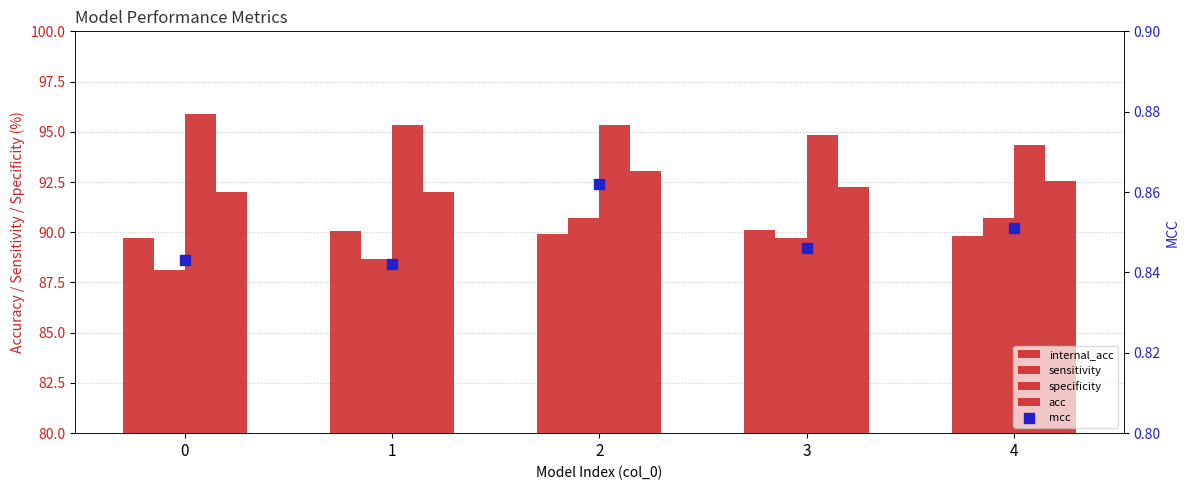

Which series has the widest spread of Y values?

sensitivity